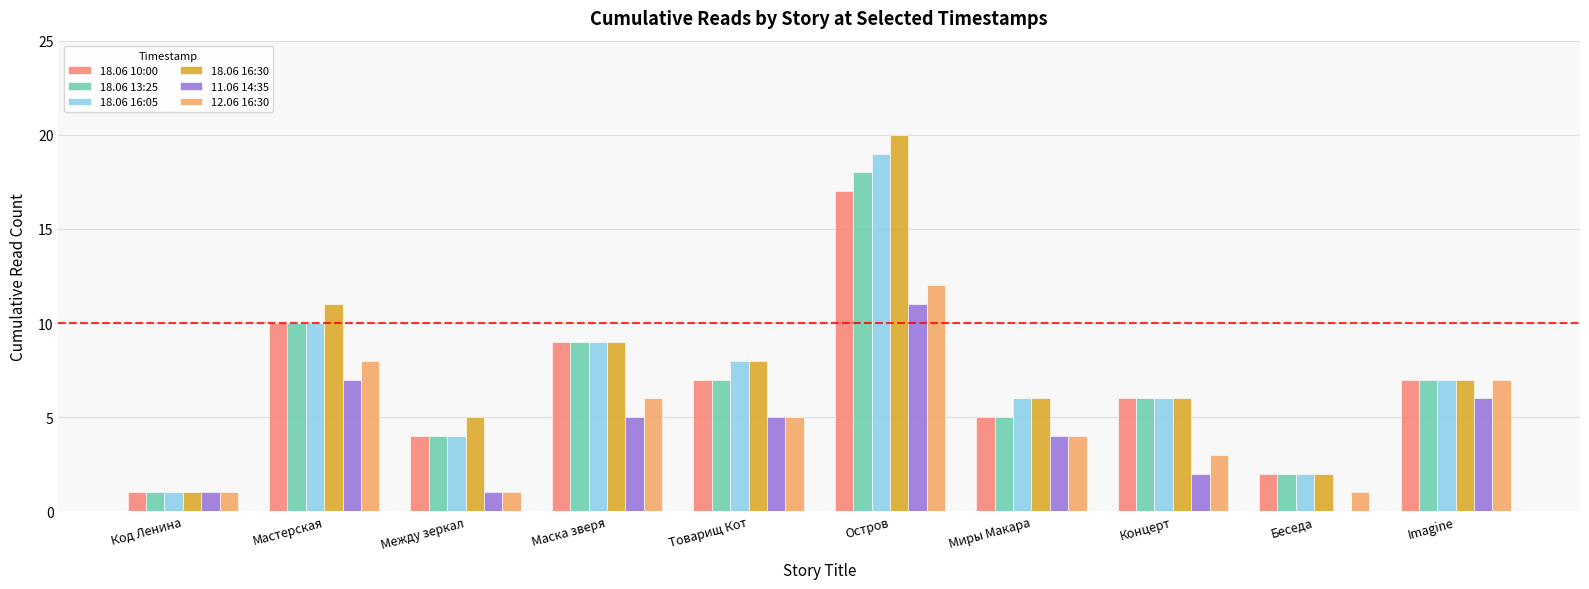

True or false: 18.06 16:05 has a value of 7 at Imagine.

True